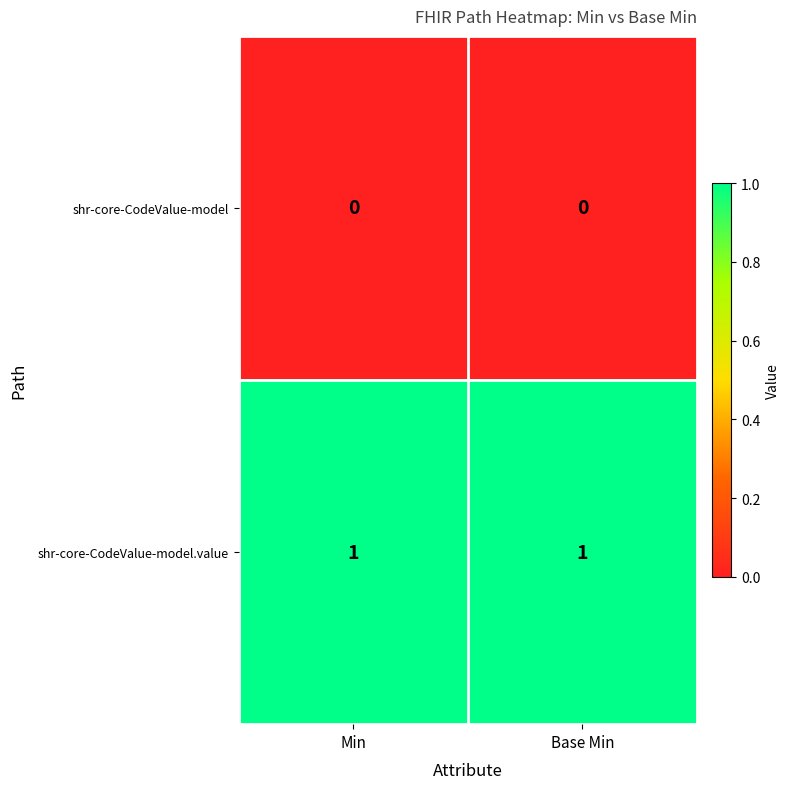

List the series in order of their overall mean, highest first.

shr-core-CodeValue-model.value, shr-core-CodeValue-model